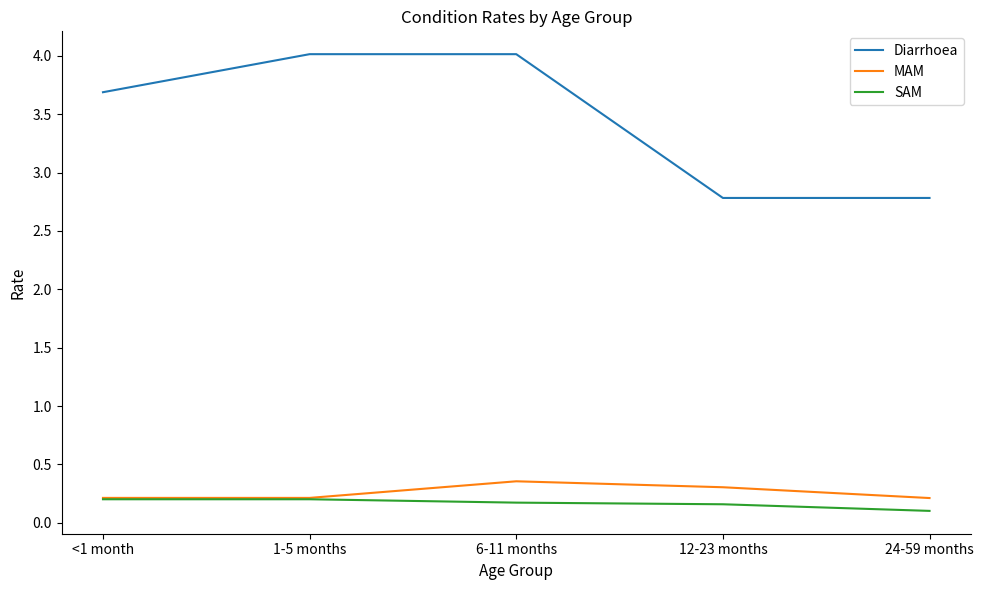

Is the value of SAM at 12-23 months greater than the value of MAM at <1 month?

No